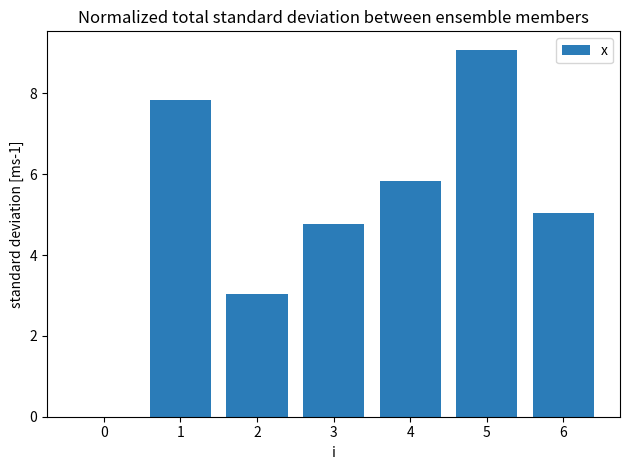

What is the greatest value displayed?

9.1